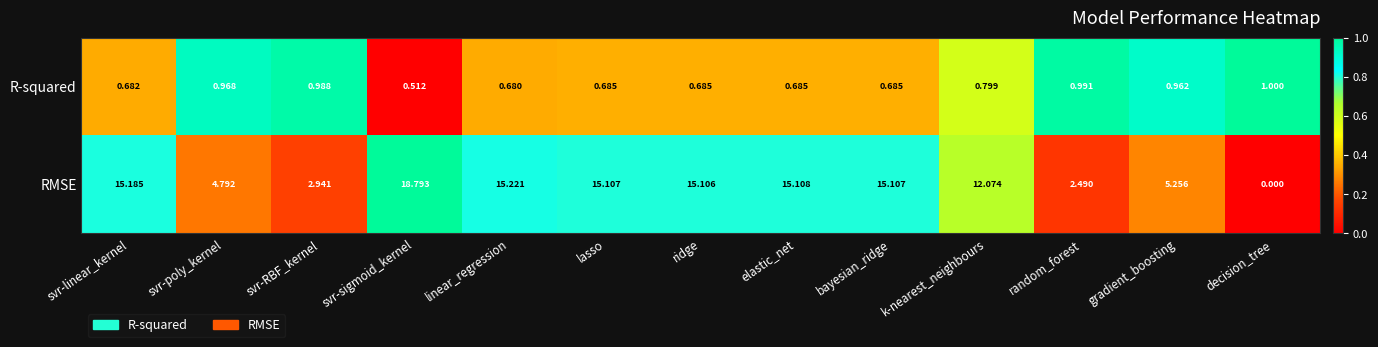

List the series in order of their overall mean, lowest first.

R-squared, RMSE